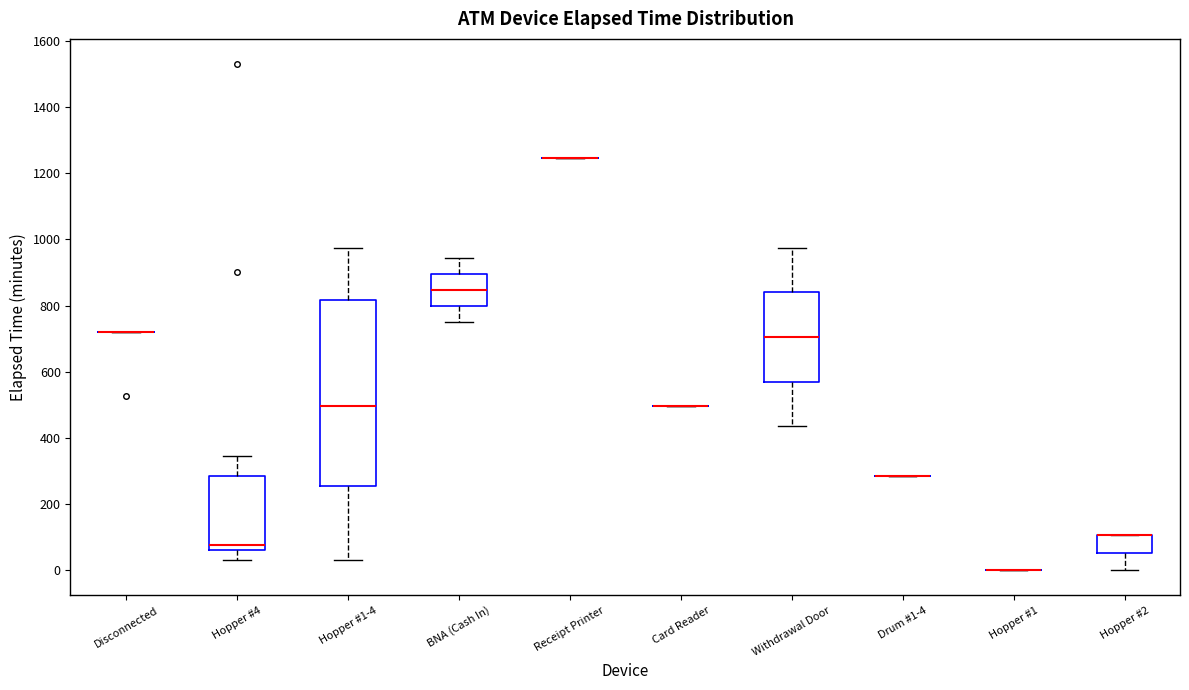

Reading left to right, read every box against the y-axis: the position of its median line, the range the box covers, and the ends of its whiskers. The values are not printed on the chart, so give them approximately, as read against the axis.

Disconnected: box collapsed to a line at 720, whiskers 720 to 720
Hopper #4: median 80, box 60 to 280, whiskers 40 to 340
Hopper #1-4: median 500, box 260 to 820, whiskers 40 to 980
BNA (Cash In): median 840, box 800 to 900, whiskers 760 to 940
Receipt Printer: box collapsed to a line at 1240, whiskers 1240 to 1240
Card Reader: box collapsed to a line at 500, whiskers 500 to 500
Withdrawal Door: median 700, box 580 to 840, whiskers 440 to 980
Drum #1-4: box collapsed to a line at 280, whiskers 280 to 280
Hopper #1: box collapsed to a line at 0, whiskers 0 to 0
Hopper #2: median 100 (drawn on the box's upper edge), box 60 to 100, whiskers 0 to 100